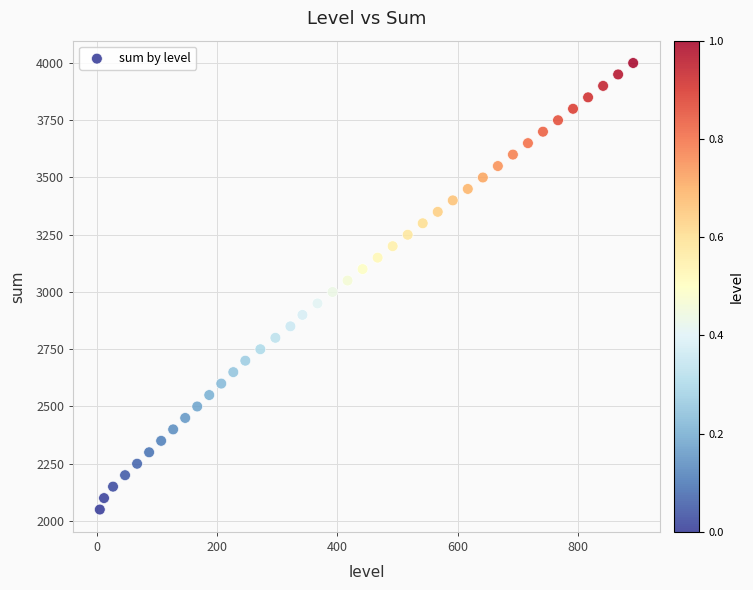

What is the range of X values (max minus min)?

887